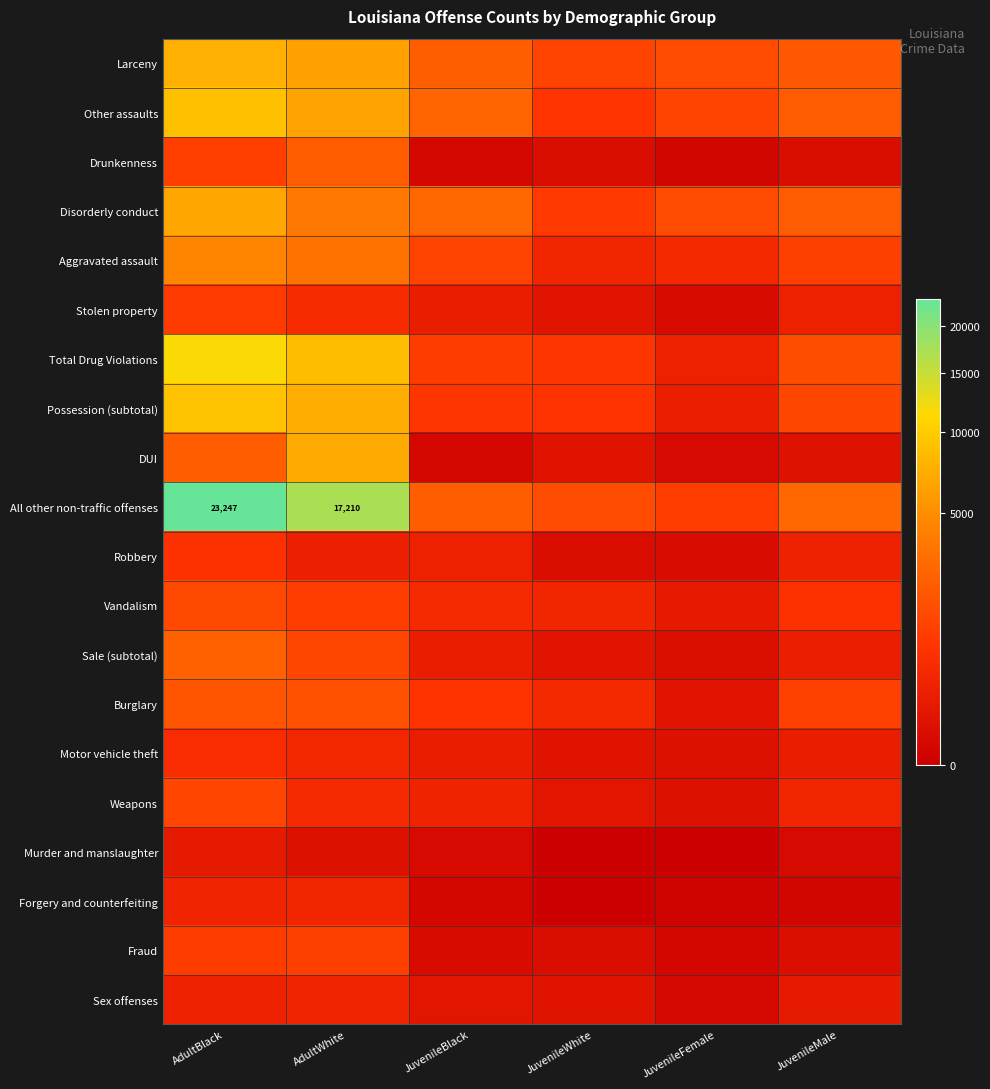

At which label does Robbery first exceed 264?

AdultBlack